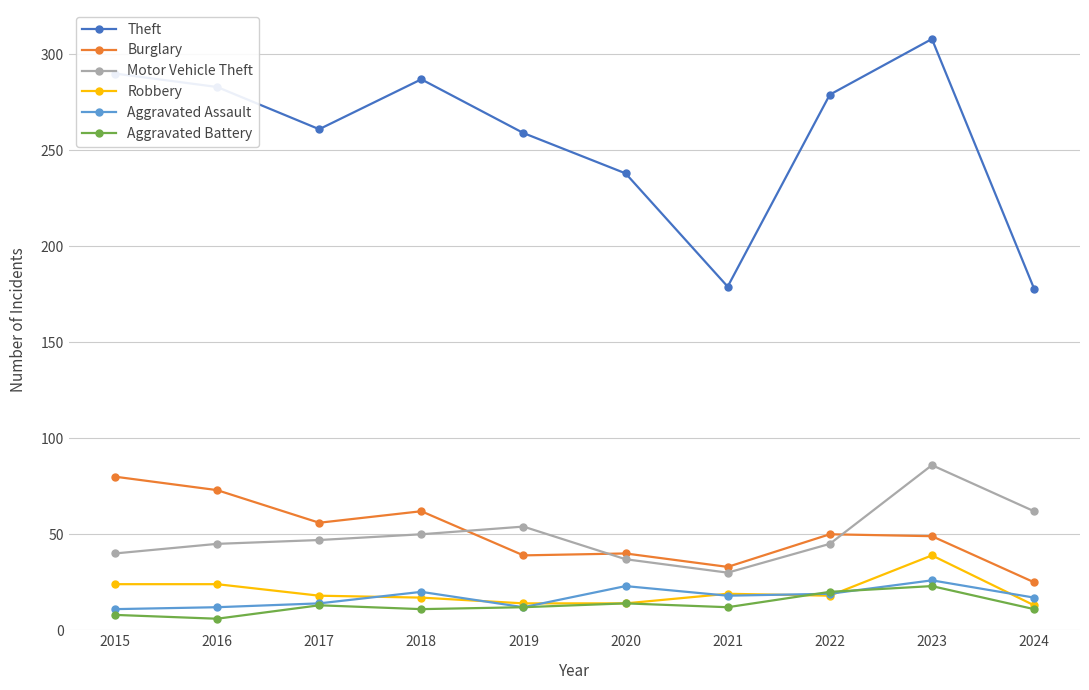

At how many categories does at least one series exceed 76?

10